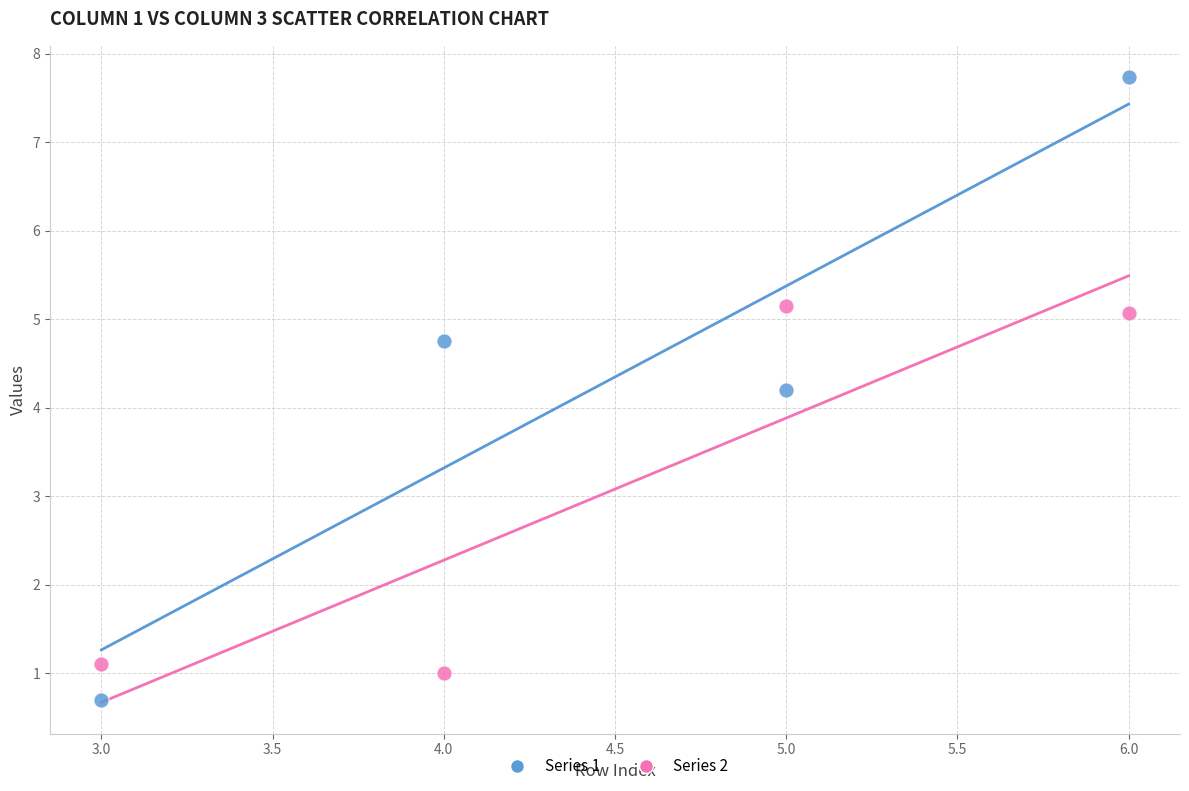

What is the X range (max minus min) for the scatter plot?

3.0